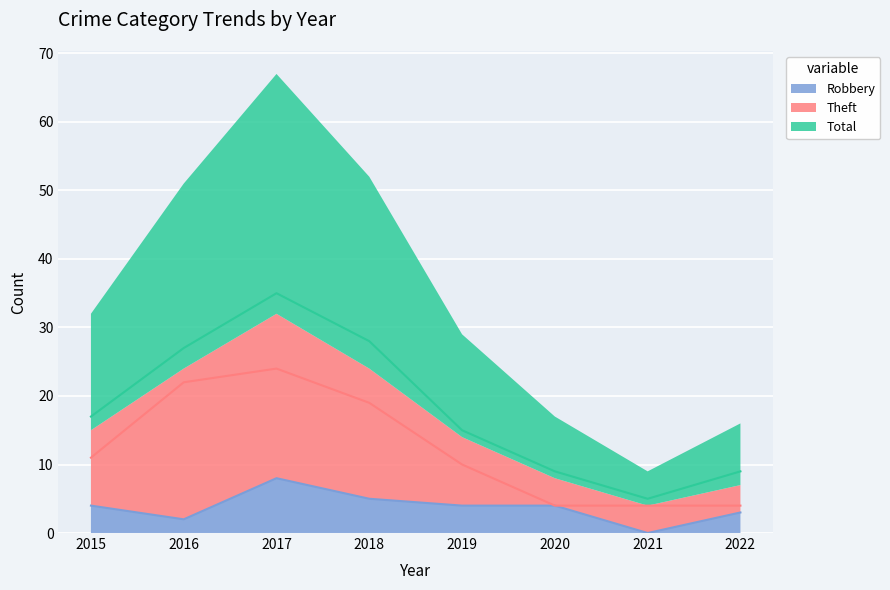

What is the value of the Robbery point at the 1st from the left?

4